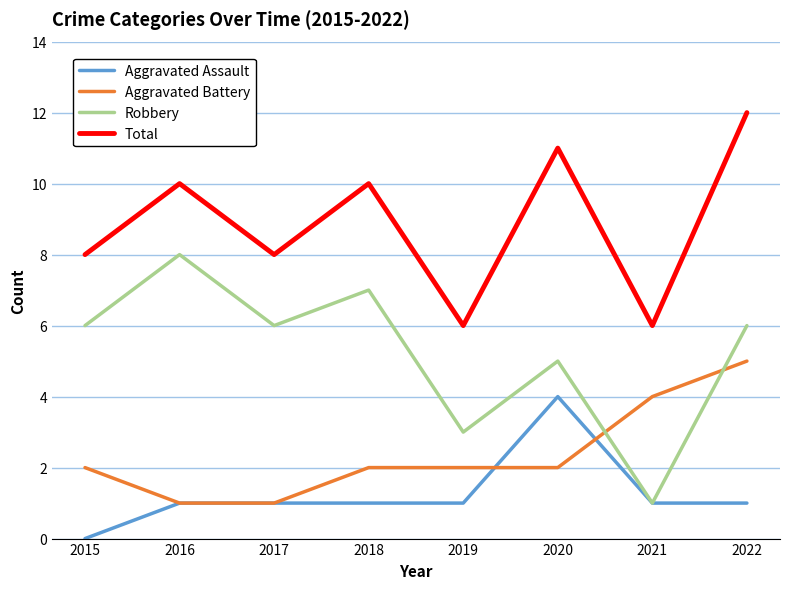

What is the sum of the Robbery values at 2017 and 2020?

11